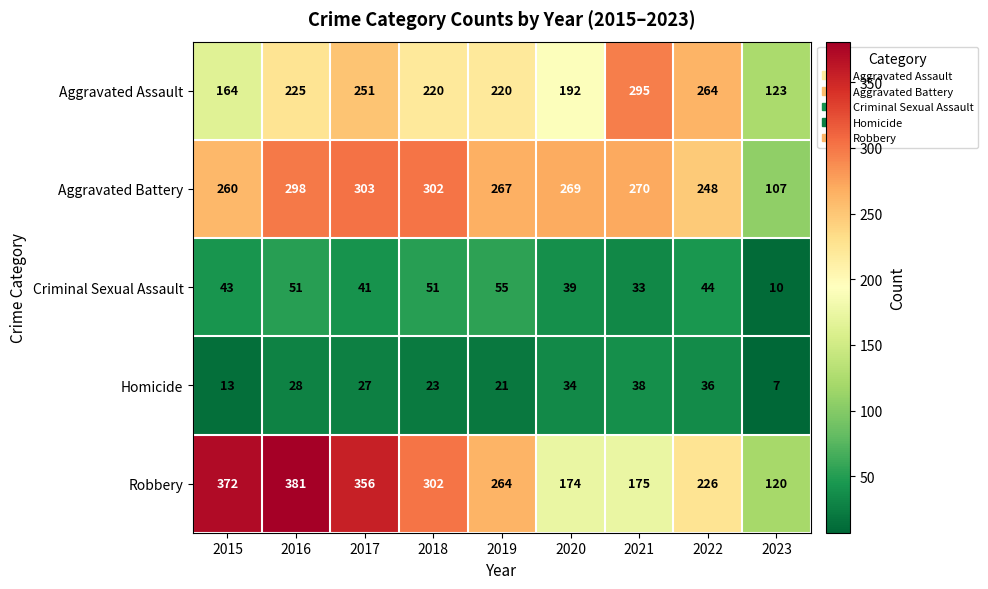

At 2020, list the series in order from largest to smallest.

Aggravated Battery, Aggravated Assault, Robbery, Criminal Sexual Assault, Homicide